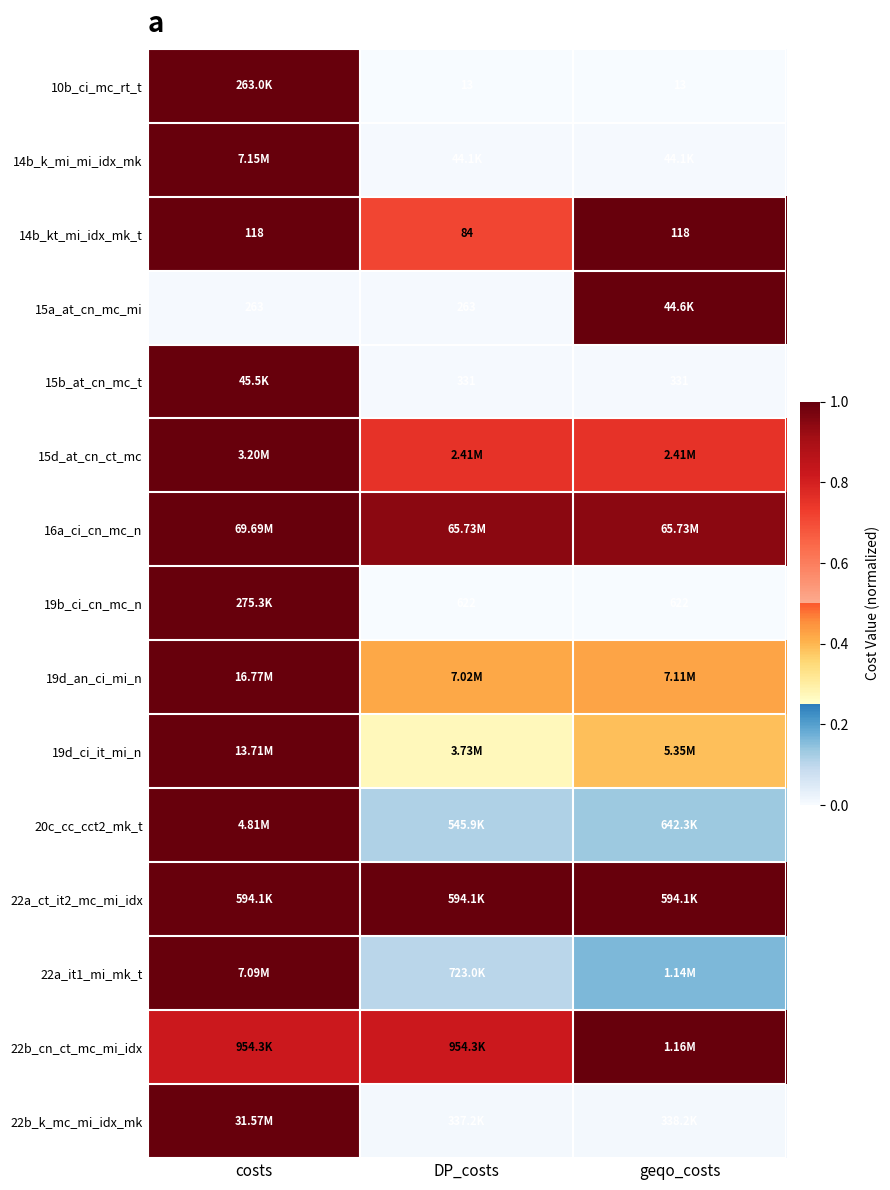

How many 22b_cn_ct_mc_mi_idx values are between 0 and 1?

3